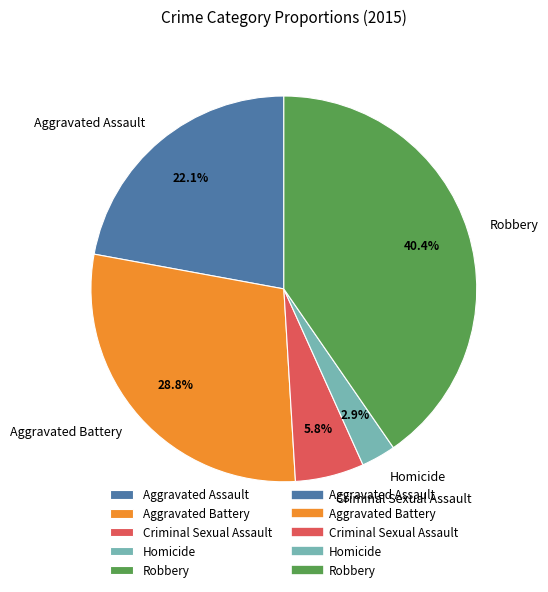

To the nearest percent, what percentage of the pie is Robbery?

40%